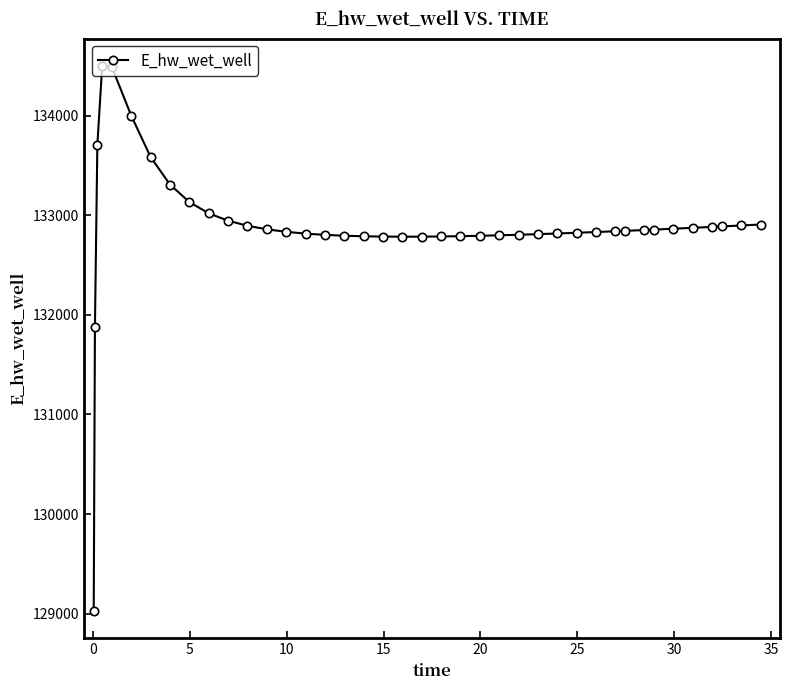

What is the sum of all values?

5315772.8